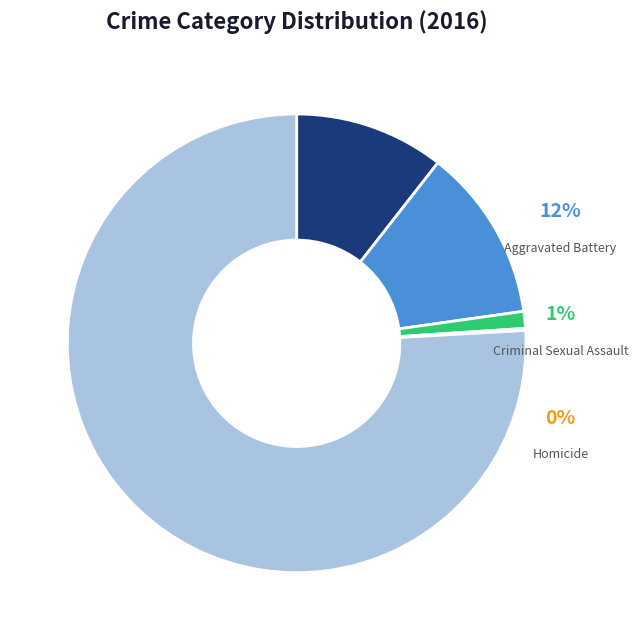

To the nearest percent, what is the combined percentage of Aggravated Assault and Robbery?

86%